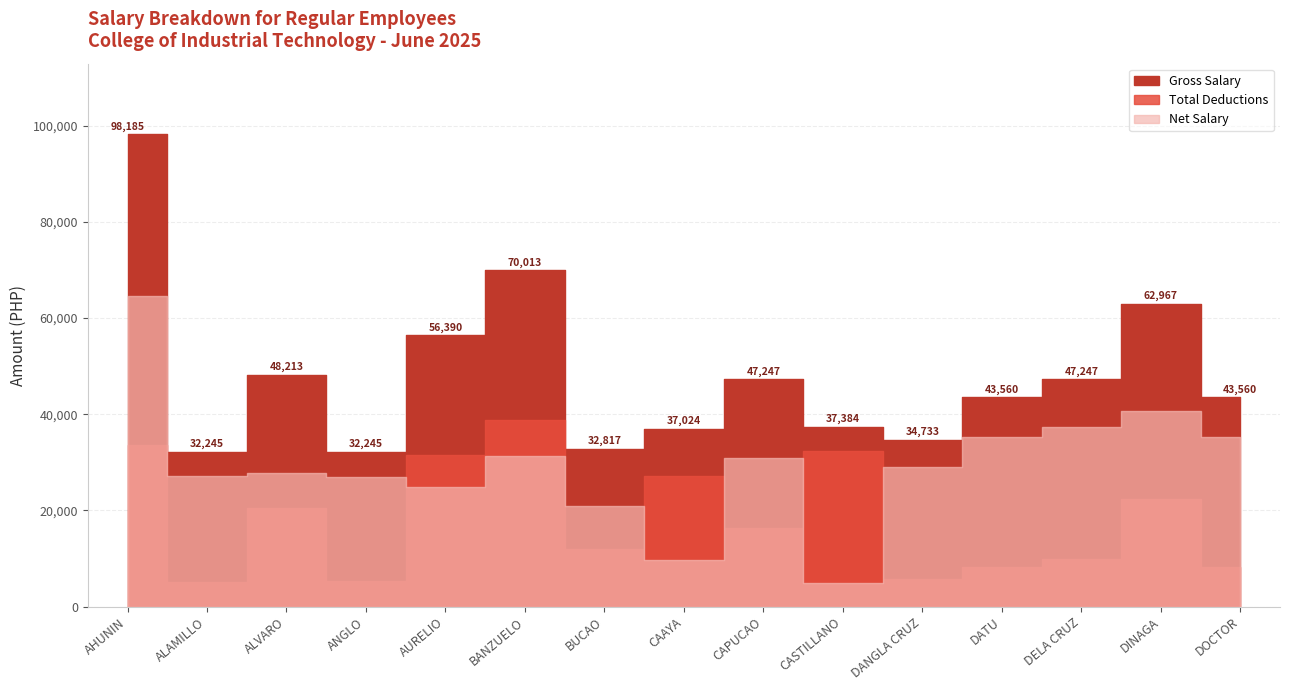

True or false: Gross Salary and Net Salary cross at least once.

False